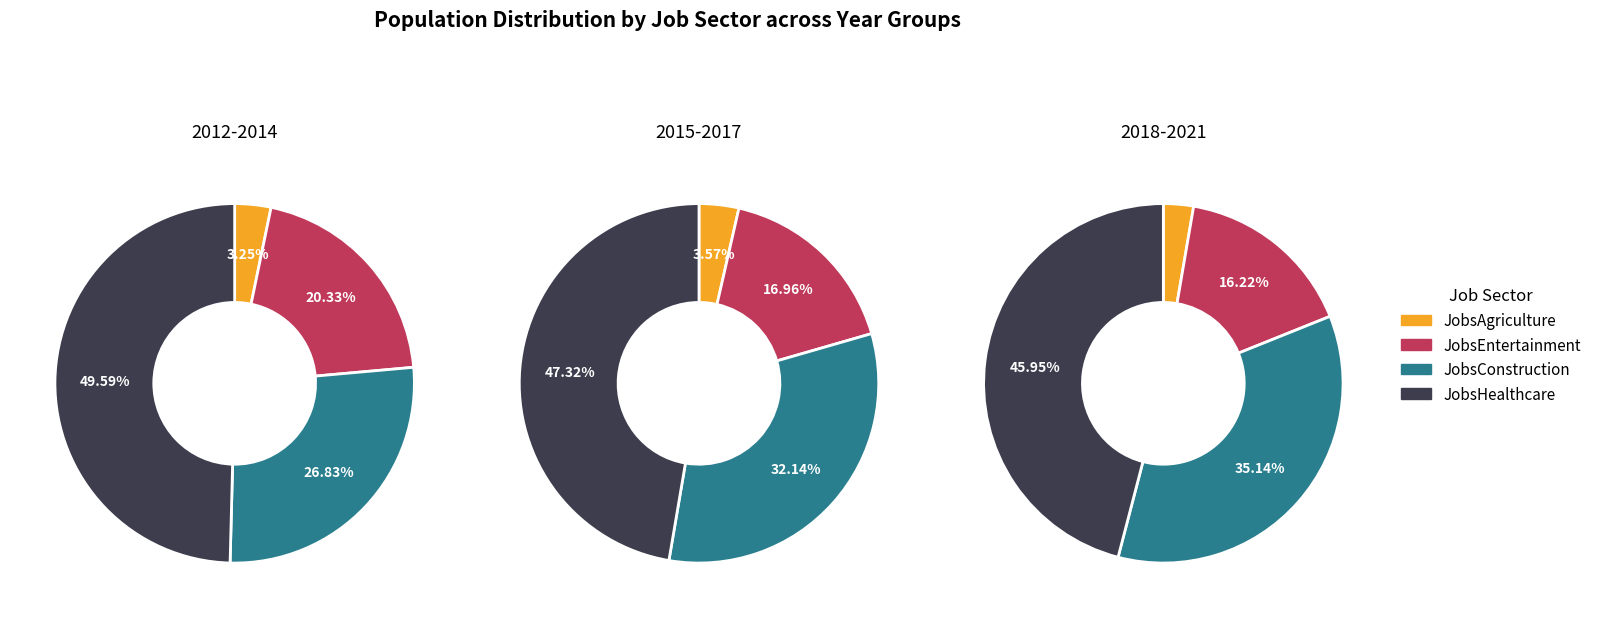

Rank the series by their average value, from lowest to highest.

JobsAgriculture, JobsEntertainment, JobsConstruction, JobsHealthcare